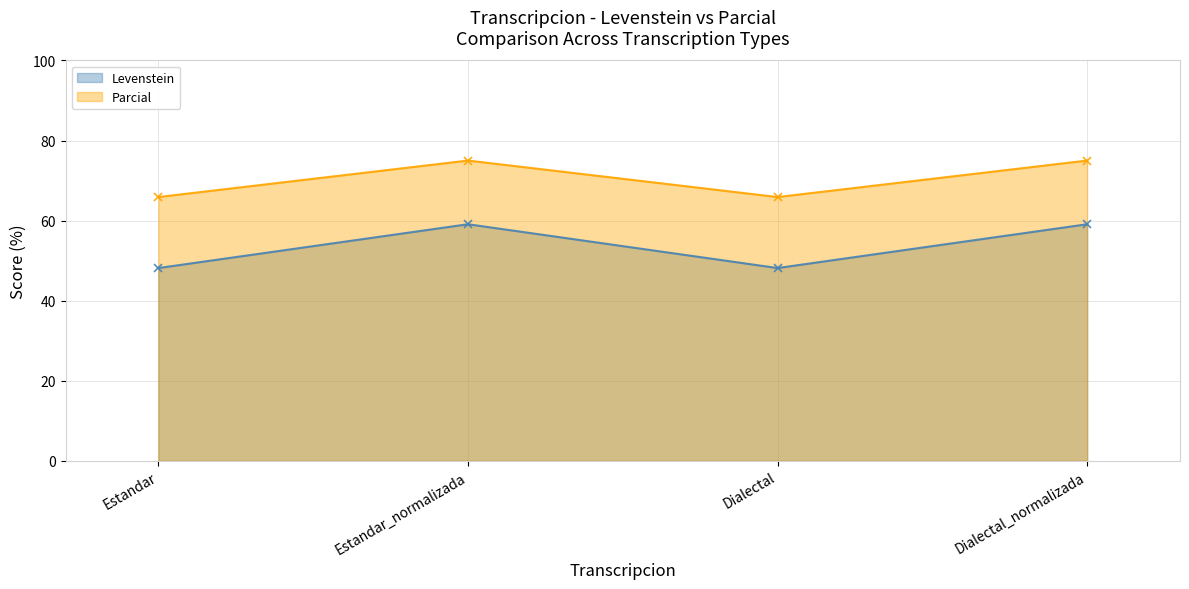

What is the label of the 4th point from the right?

Estandar